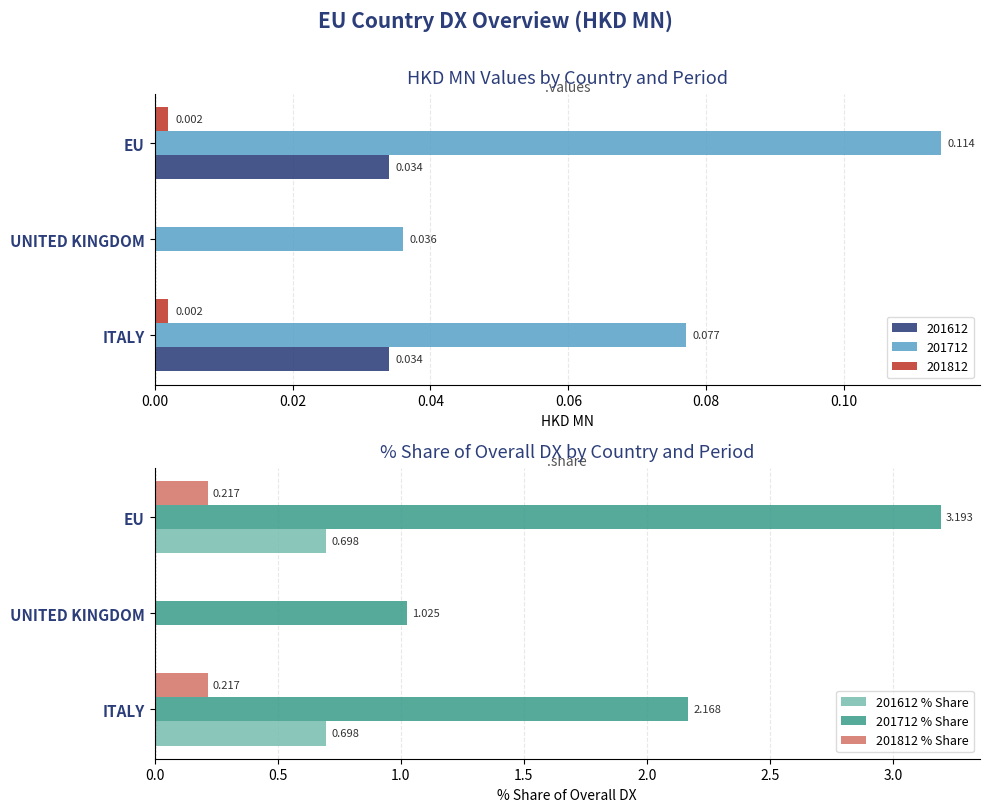

How many groups of bars are there?

3